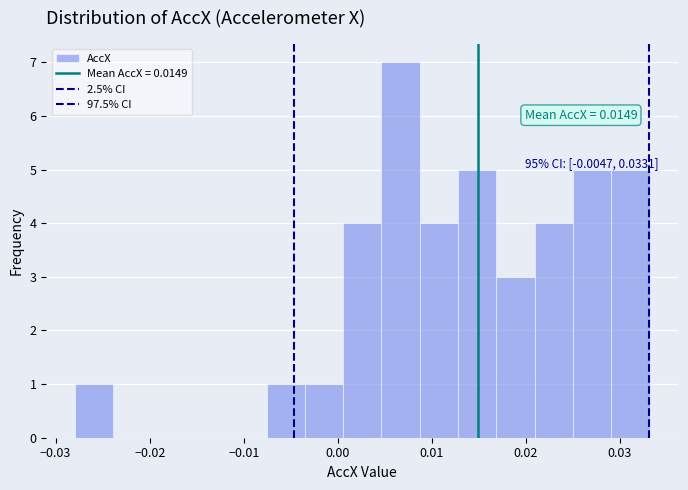

Over which range of the x-axis is the bar tallest?

0.005 to 0.009